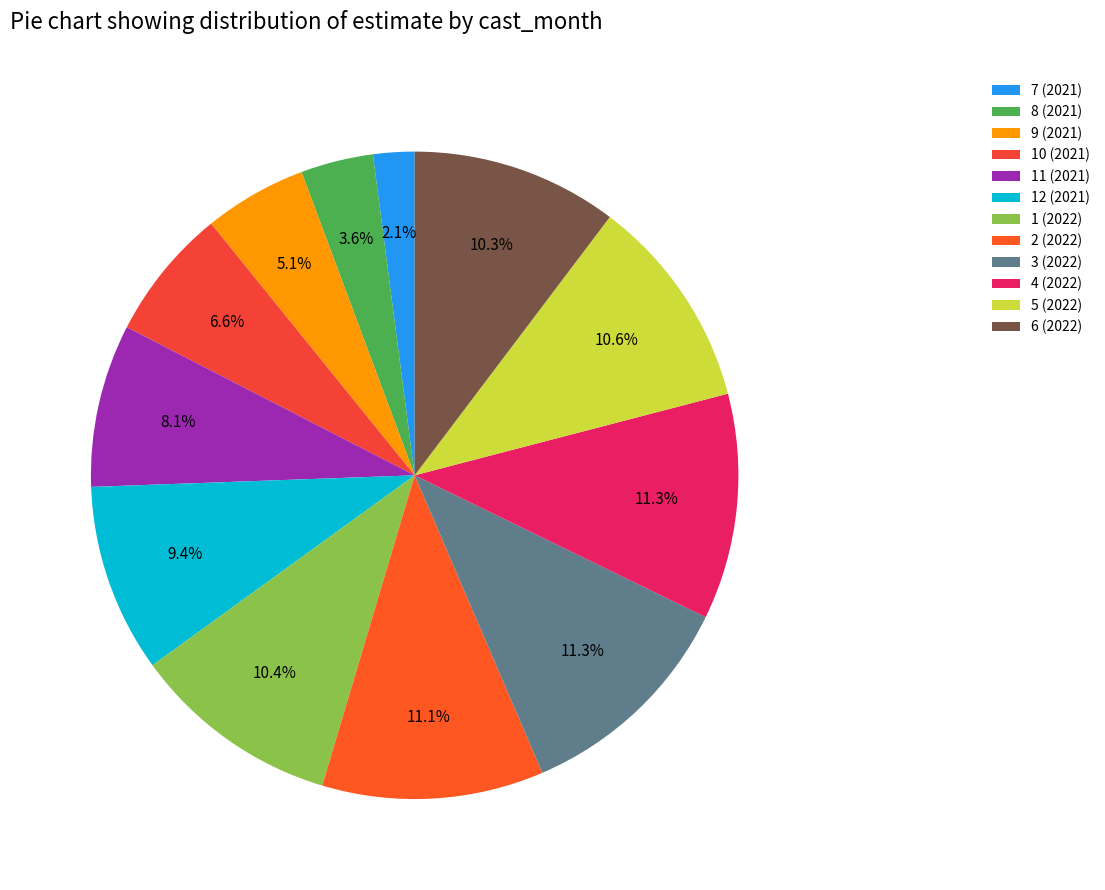

Which slice is the largest?

3 (2022)